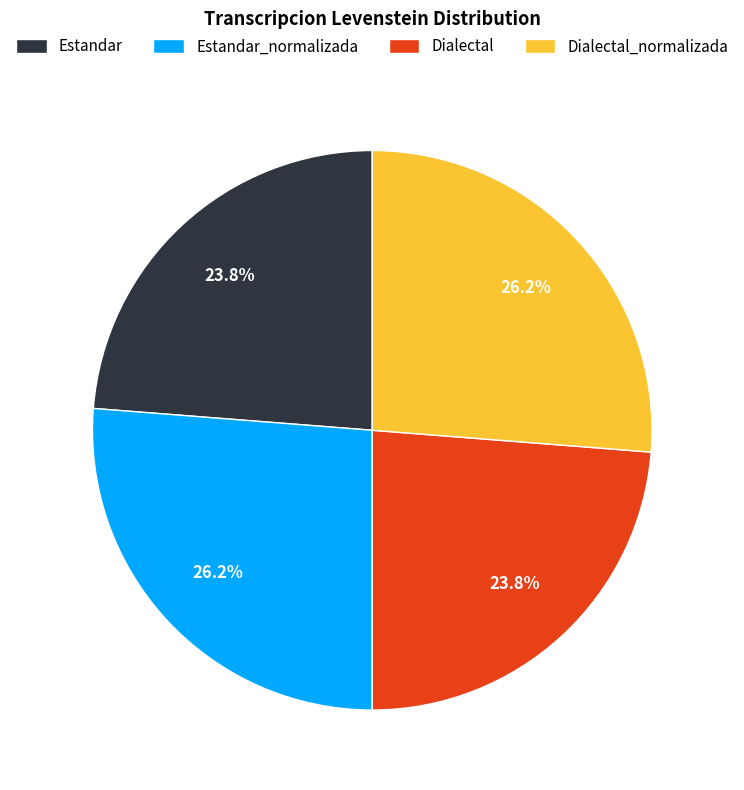

What percentage is the Dialectal slice, to the nearest percent?

24%